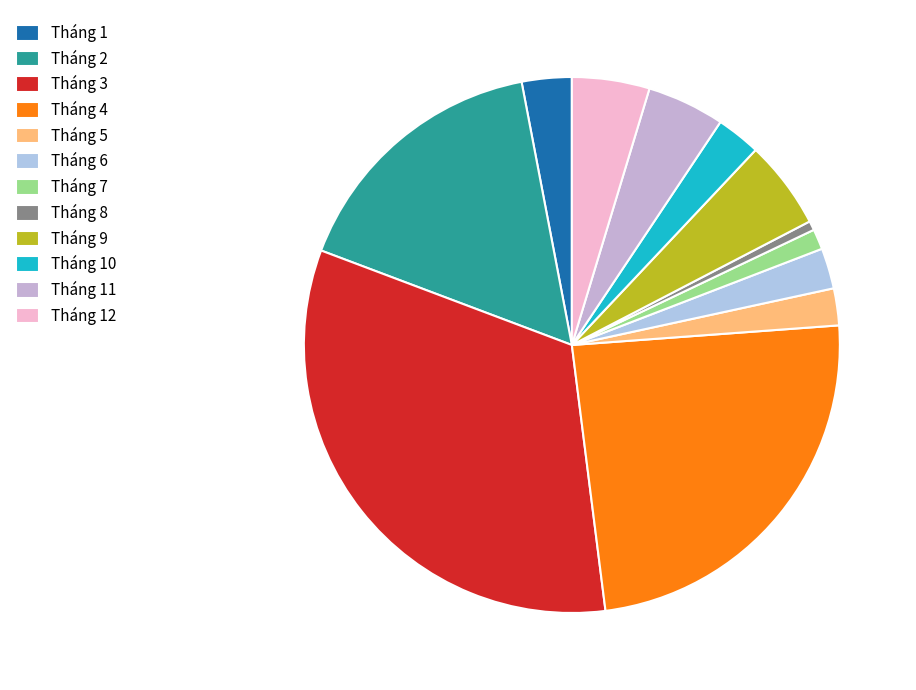

To the nearest percent, what percentage of the pie is Tháng 2?

16%